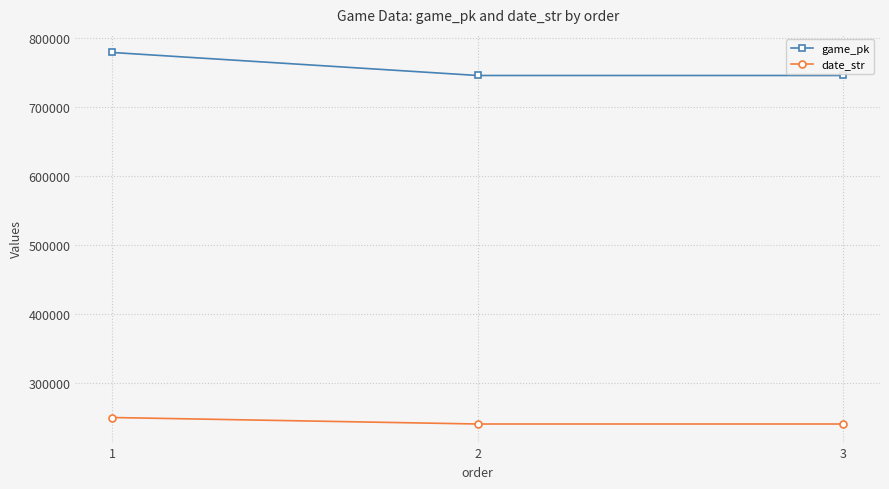

What is the approximate value of date_str at 3, to the nearest 10?

240930